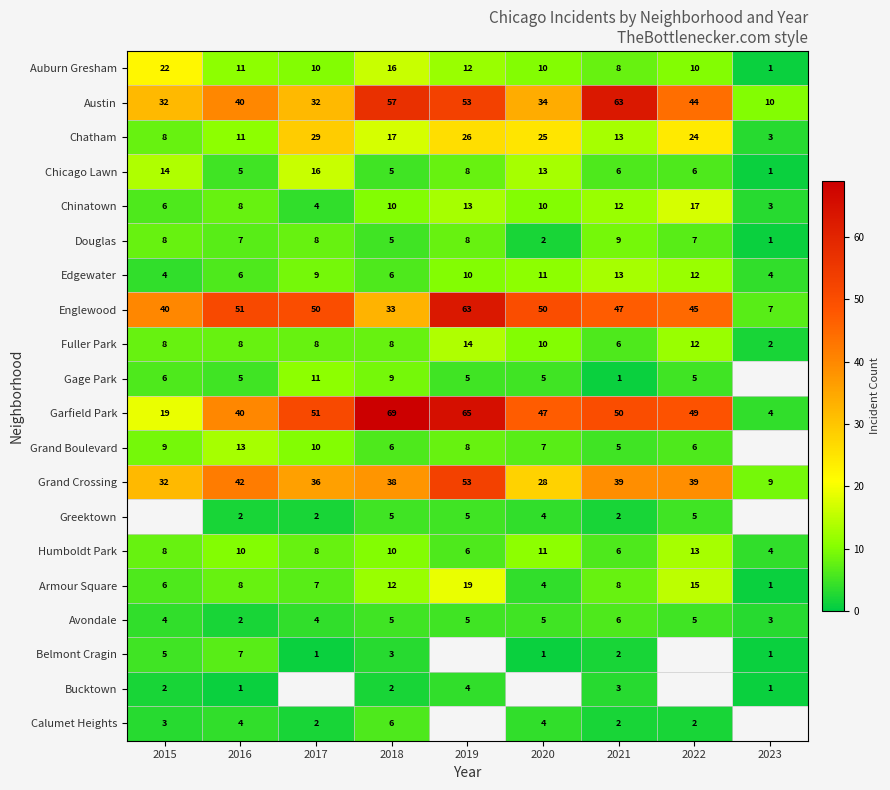

Which category has the lowest value in the Avondale series?

2016